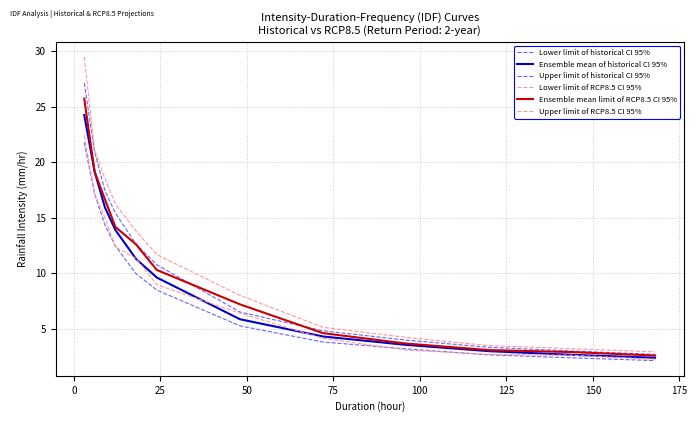

Is this an area chart (filled region under the line)?

No